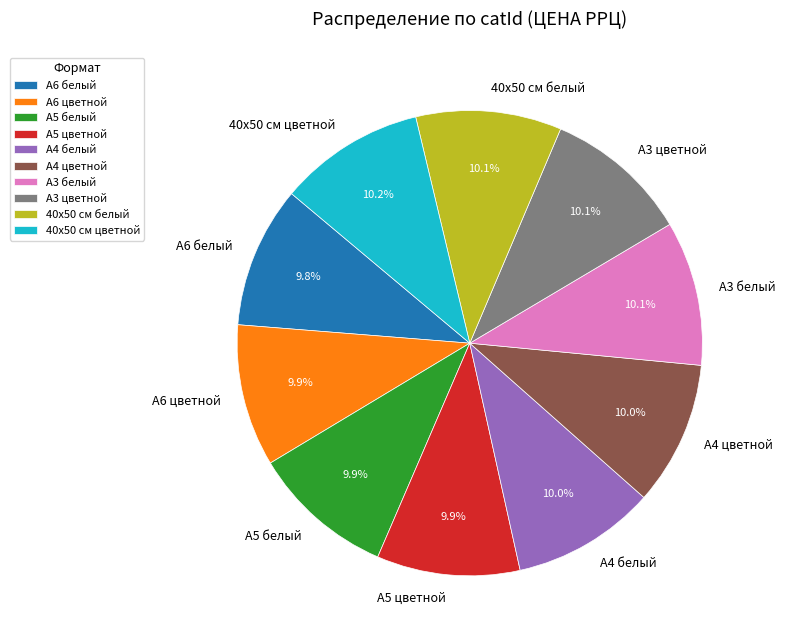

True or false: А3 белый accounts for 10% of the total.

True